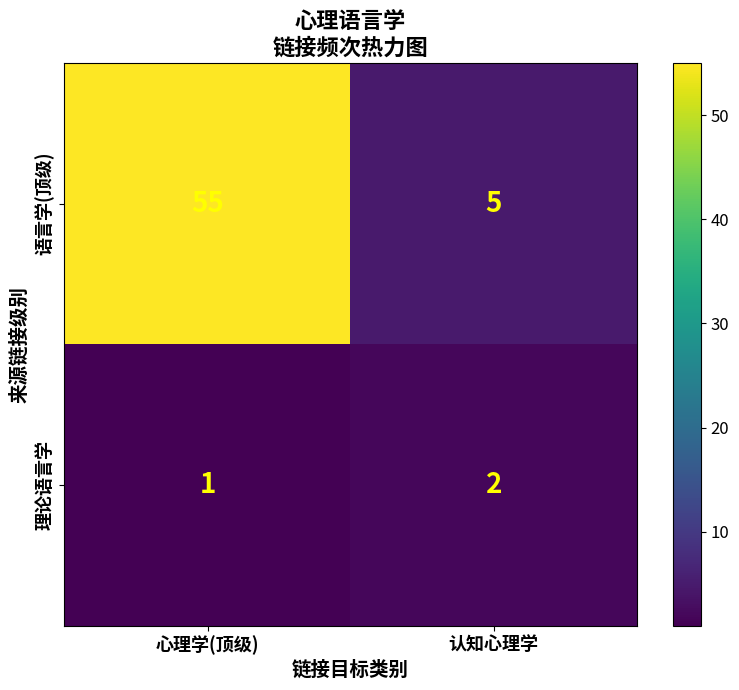

The value of 语言学(顶级) at 认知心理学 is 5. True or false?

True